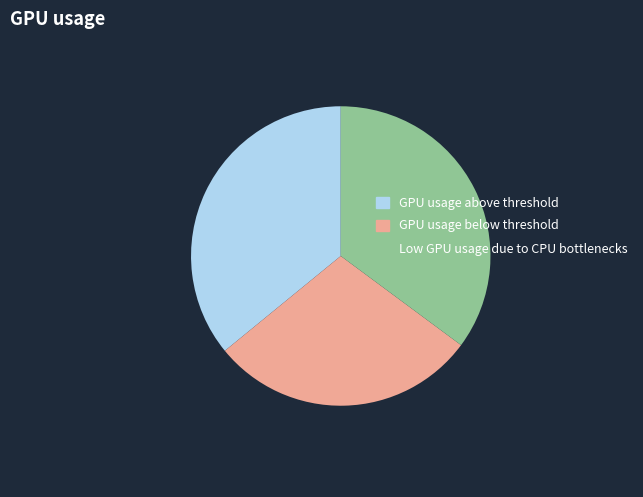

How many slices are in this pie chart?

3